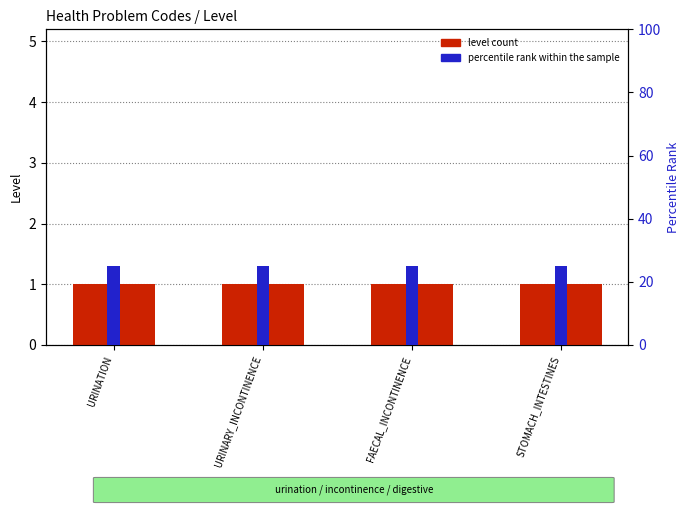

At how many categories does at least one series exceed 20?

4